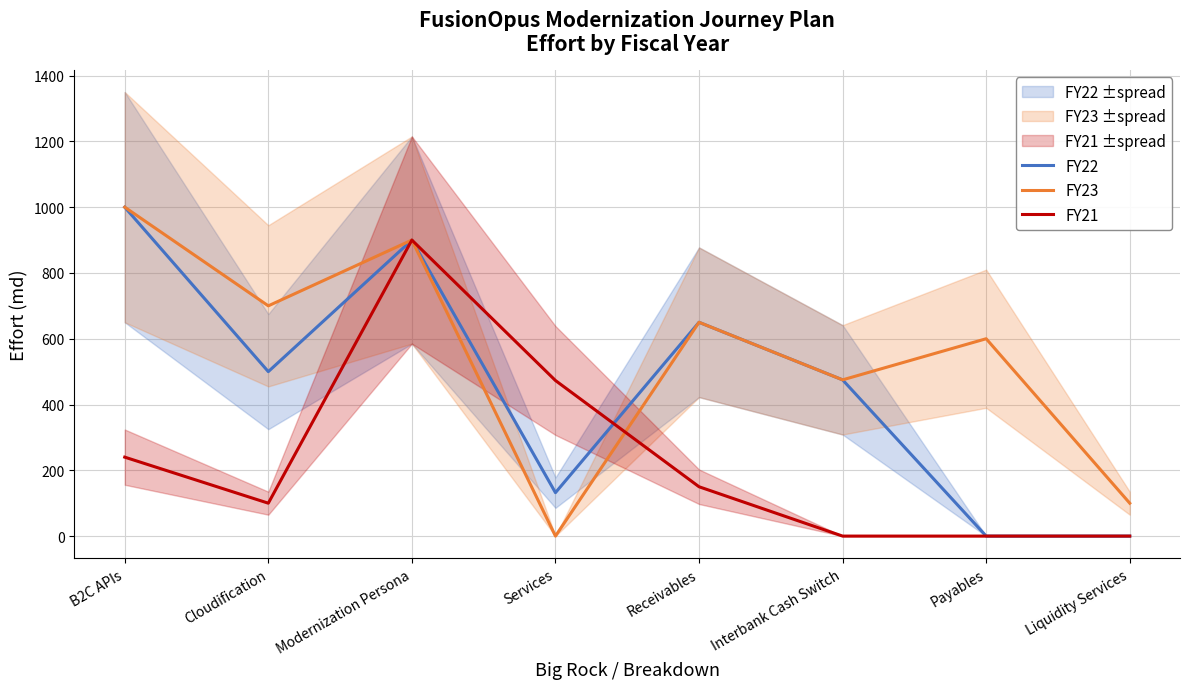

Which category has the lowest value across all series?

Payables